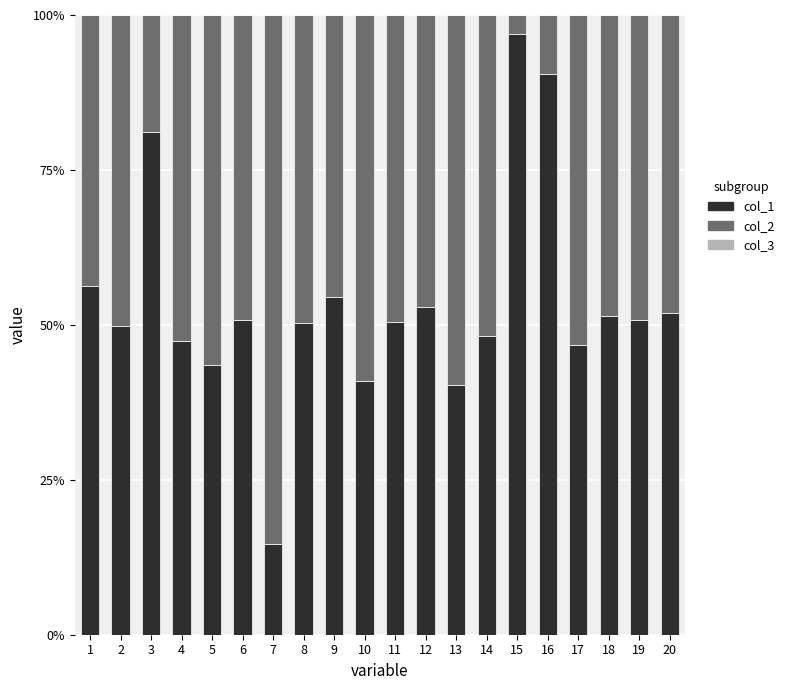

True or false: col_1 has a value of 29.1 at 12.

False